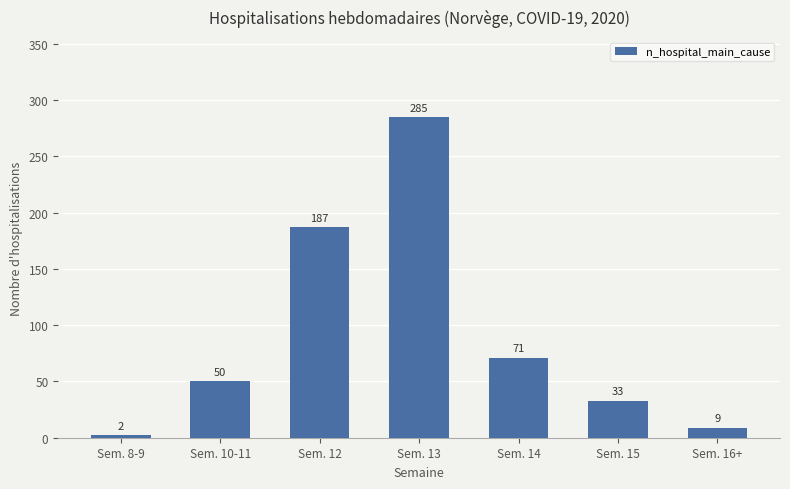

Reading right to left, extract all data points from this chart.

9	33	71	285	187	50	2